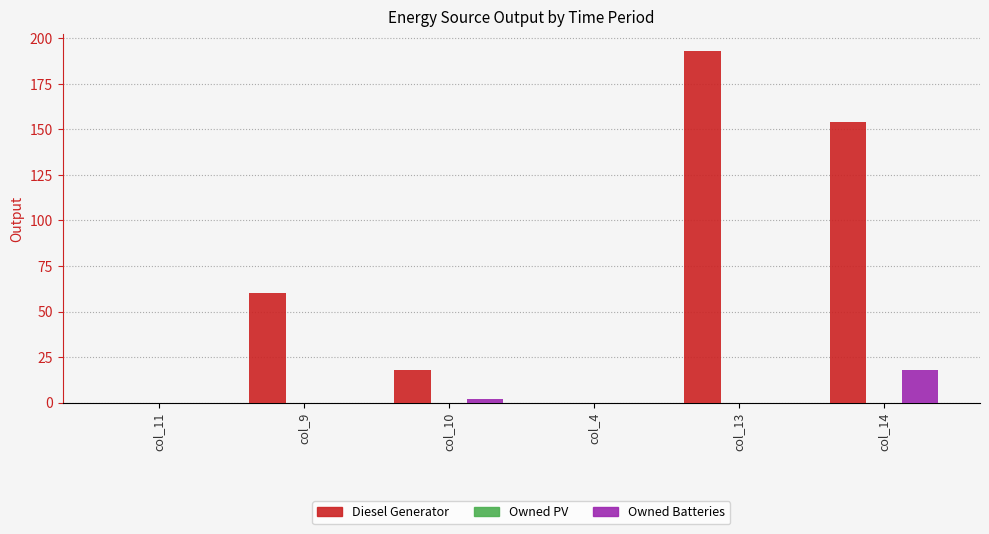

The value of Diesel Generator at col_4 is -124.8. True or false?

False